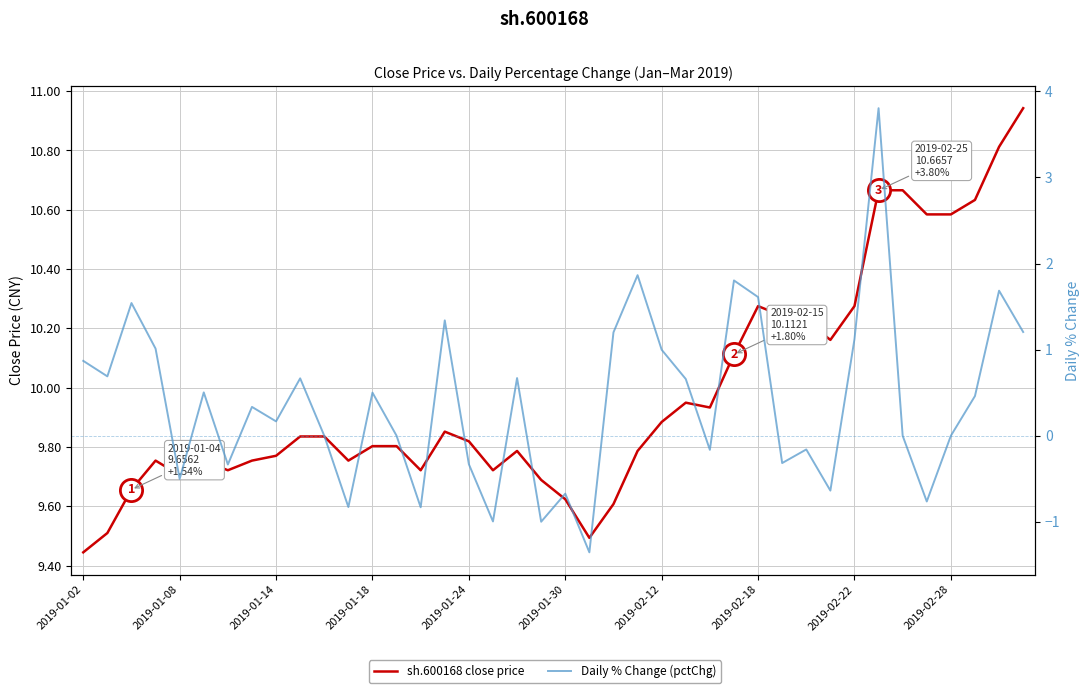

How many interior local peaks does the sh.600168 close price series have?

6